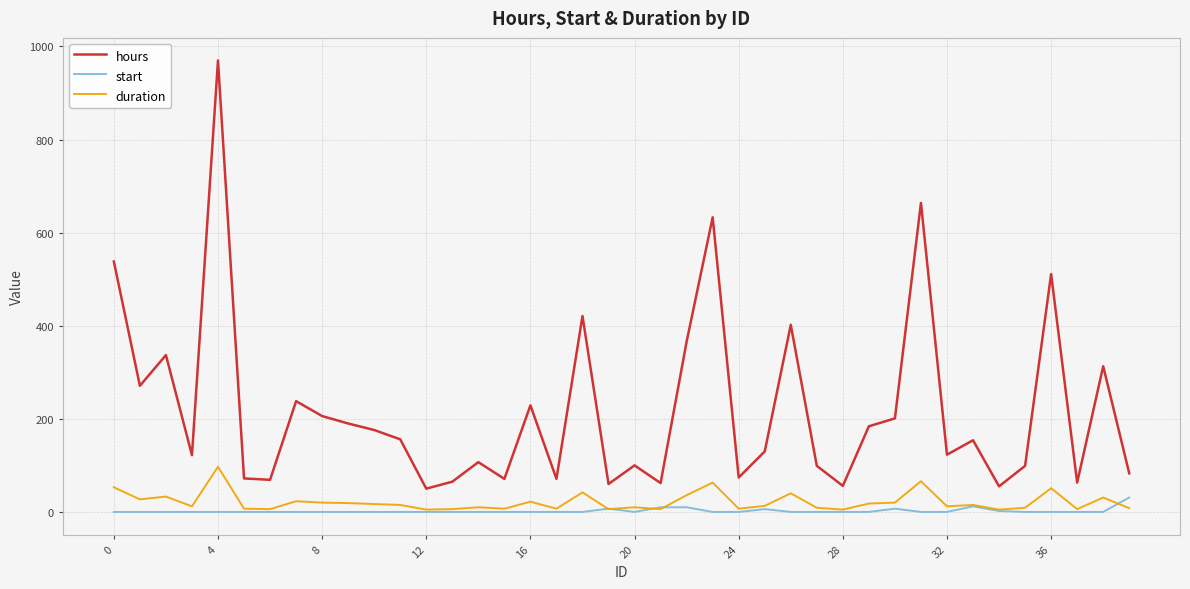

Rank the series by their maximum value, from lowest to highest.

start, duration, hours